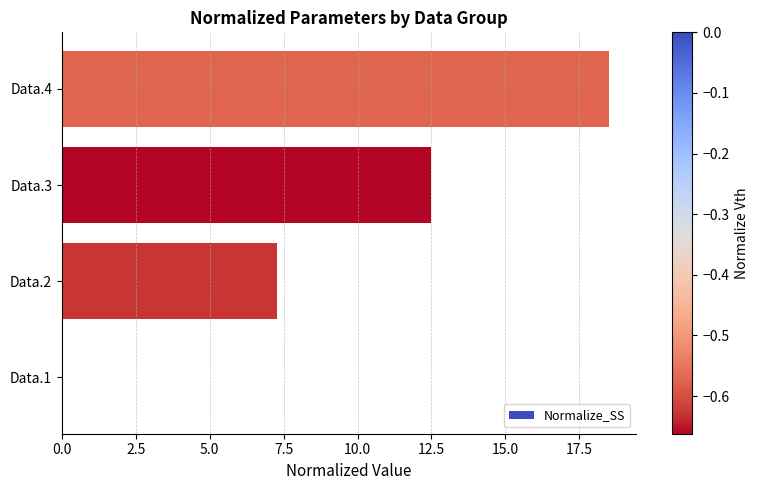

Is it true that the value at Data.2 is 1.8?

False